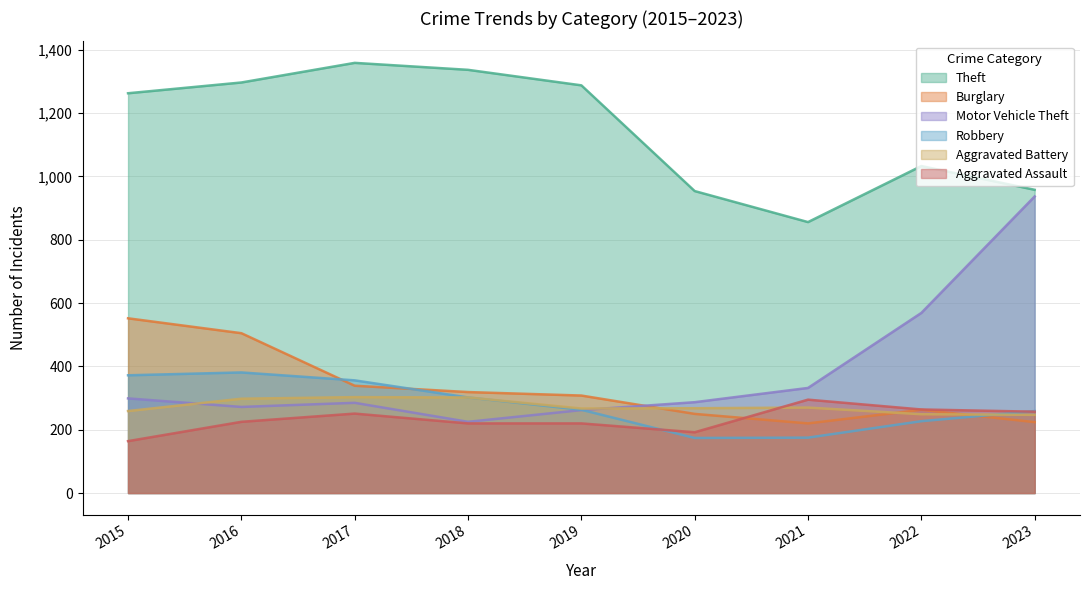

What is the value of the Motor Vehicle Theft point at the 5th from the left?

262